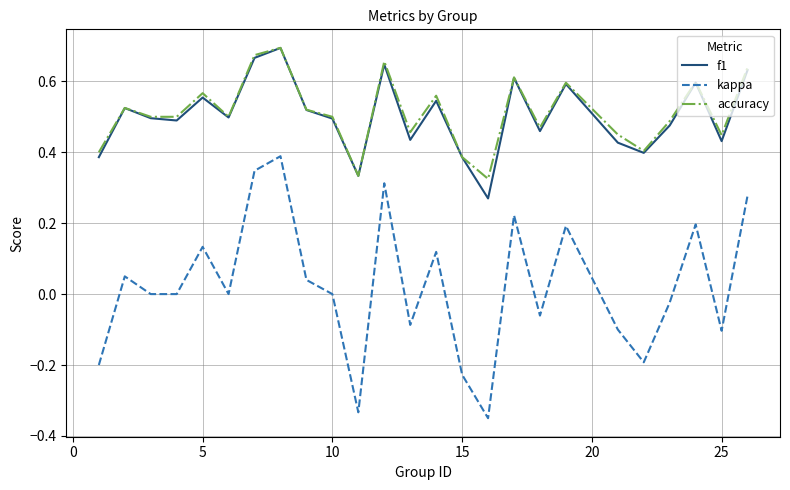

Which series has the largest range (max minus min)?

kappa